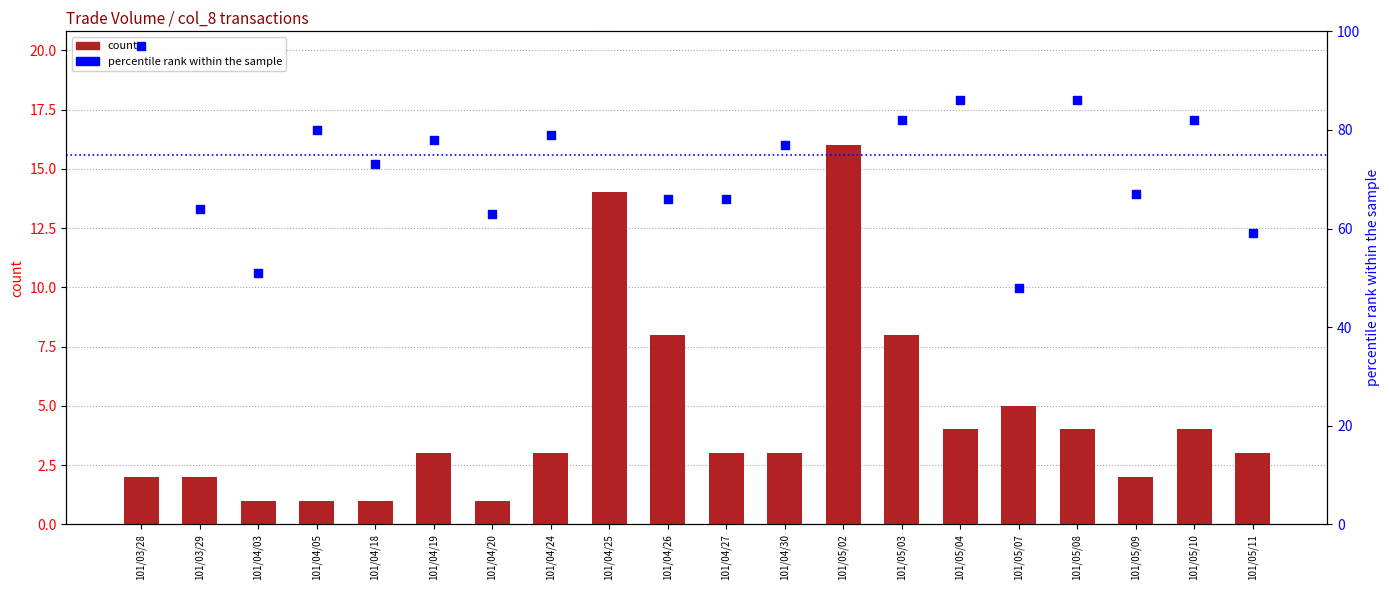

Which series contains the lowest Y value?

count